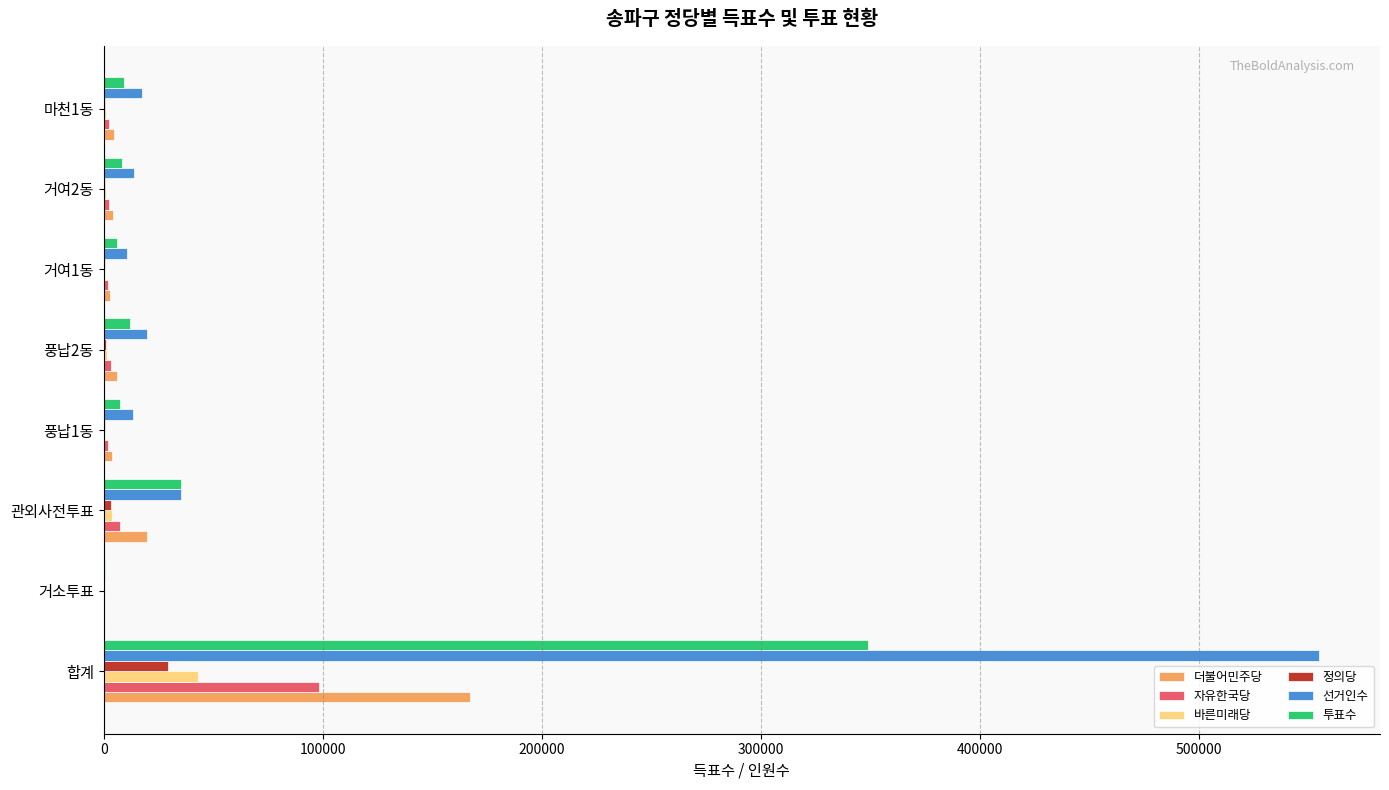

How many distinct data groups are displayed?

6